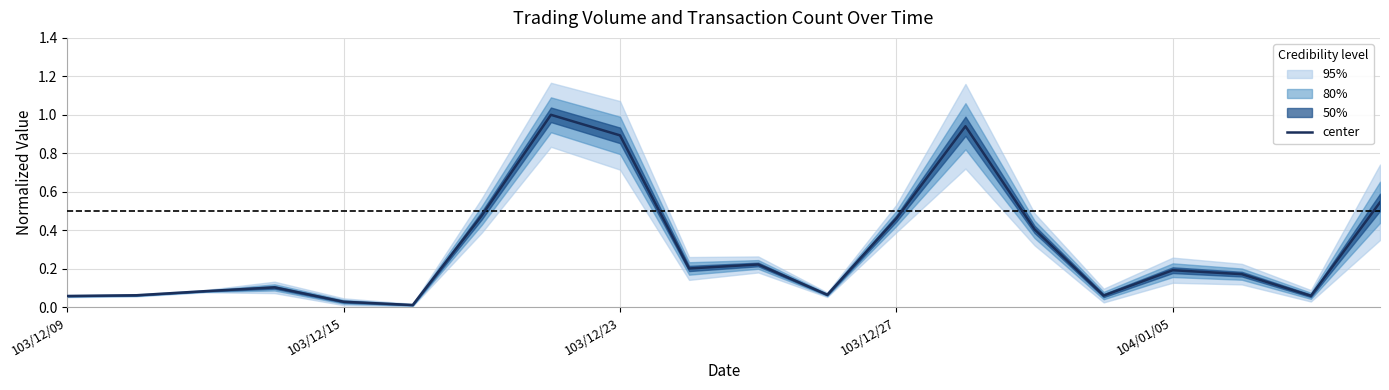

Which category has the lowest value across all series?

5